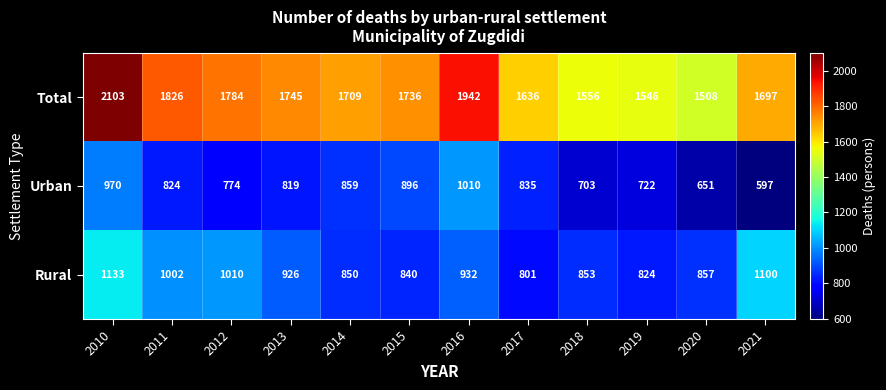

Is the value of Urban at 2015 greater than the value of Rural at 2010?

No